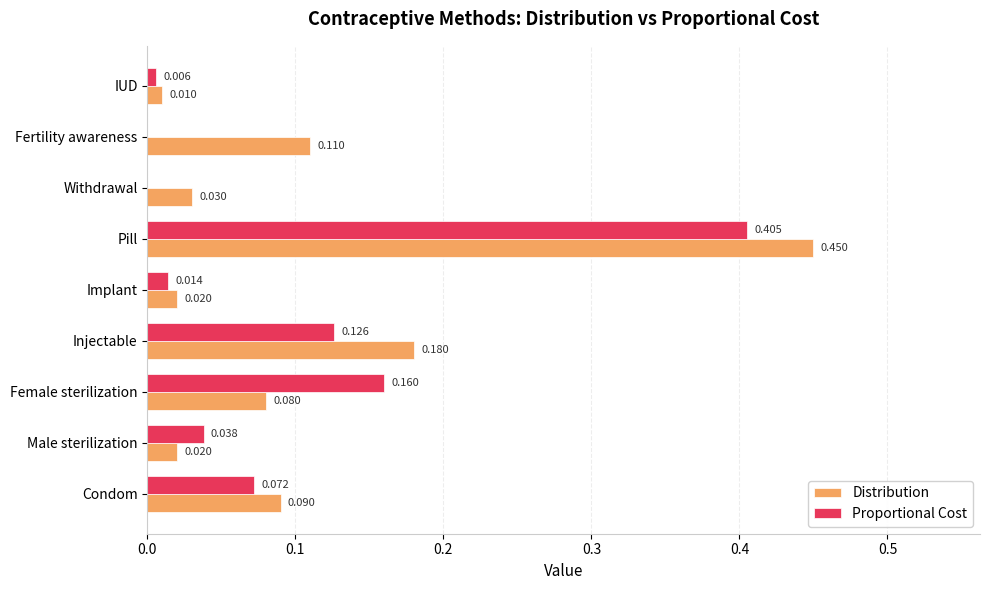

Between Pill and Withdrawal, which series saw the biggest shift?

Distribution